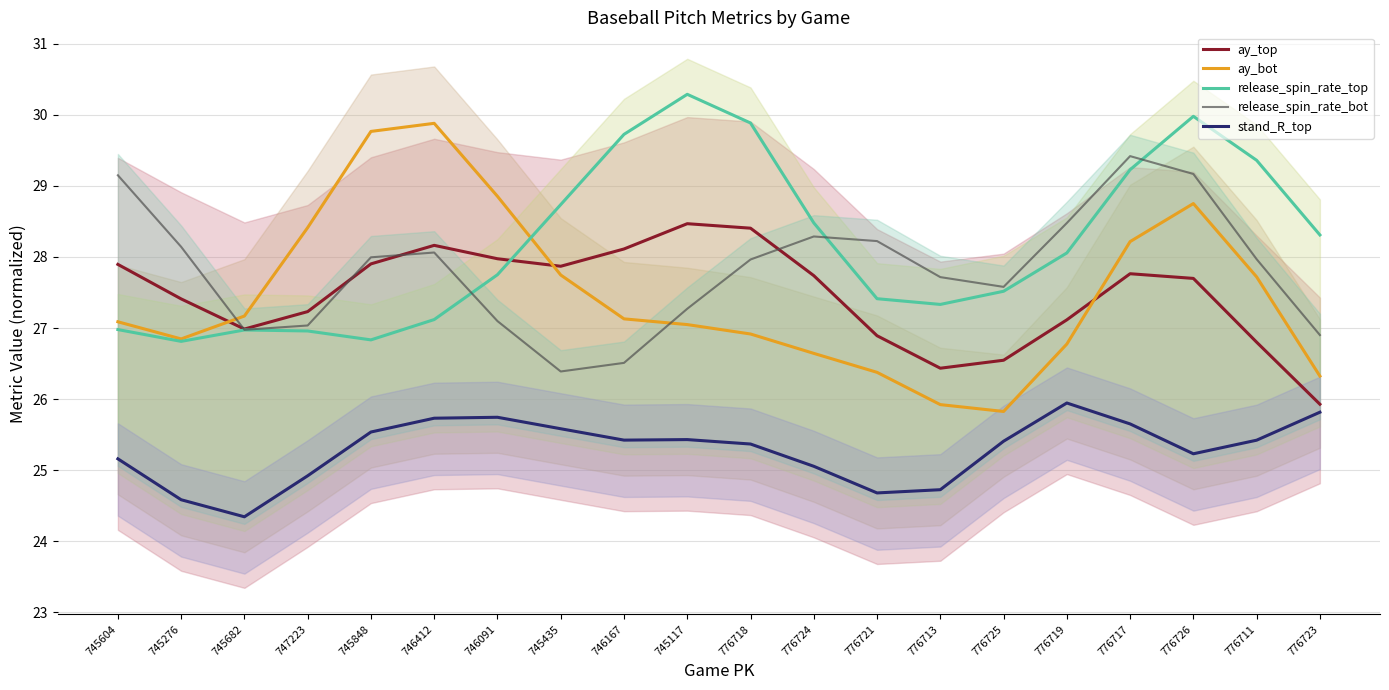

At which category is the sum across all series the highest?

776726